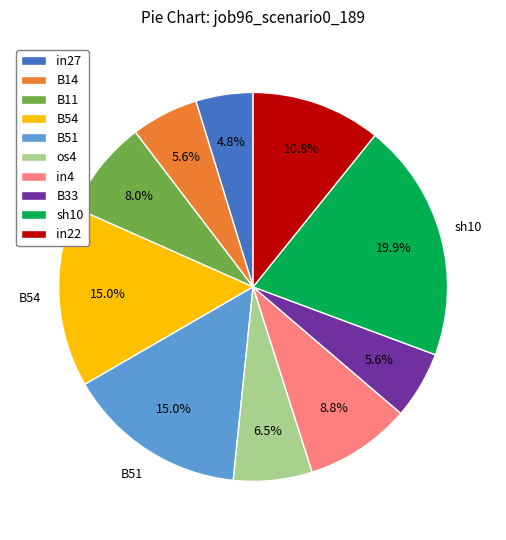

Is there any slice that represents more than half of the pie?

No